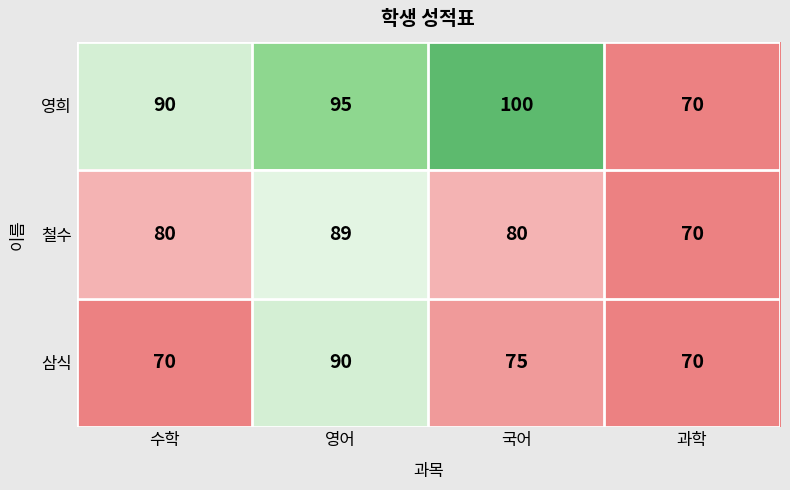

Reading left to right, transcribe all the data shown in this chart.

영희: 수학=90	영어=95	국어=100	과학=70
철수: 수학=80	영어=89	국어=80	과학=70
삼식: 수학=70	영어=90	국어=75	과학=70